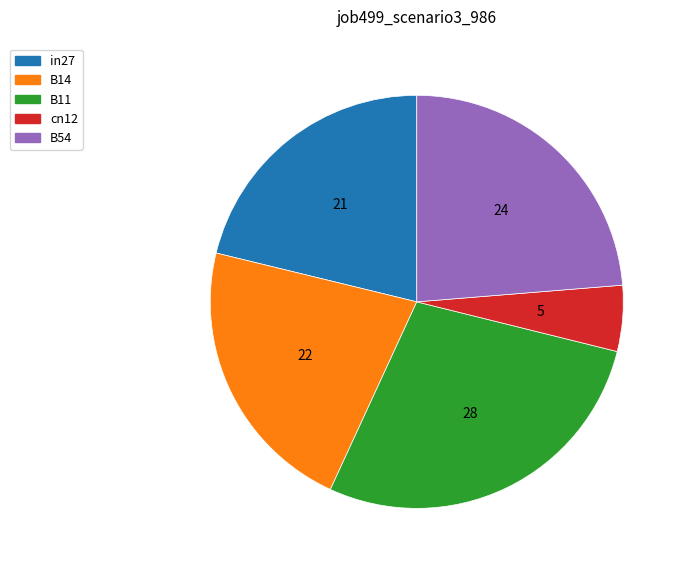

Is the sum of B54 and B14 greater than half?

No